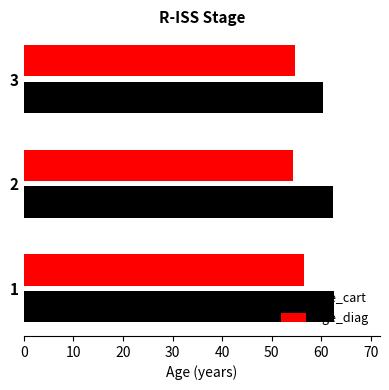

What is the sum of all age_cart values?

185.2